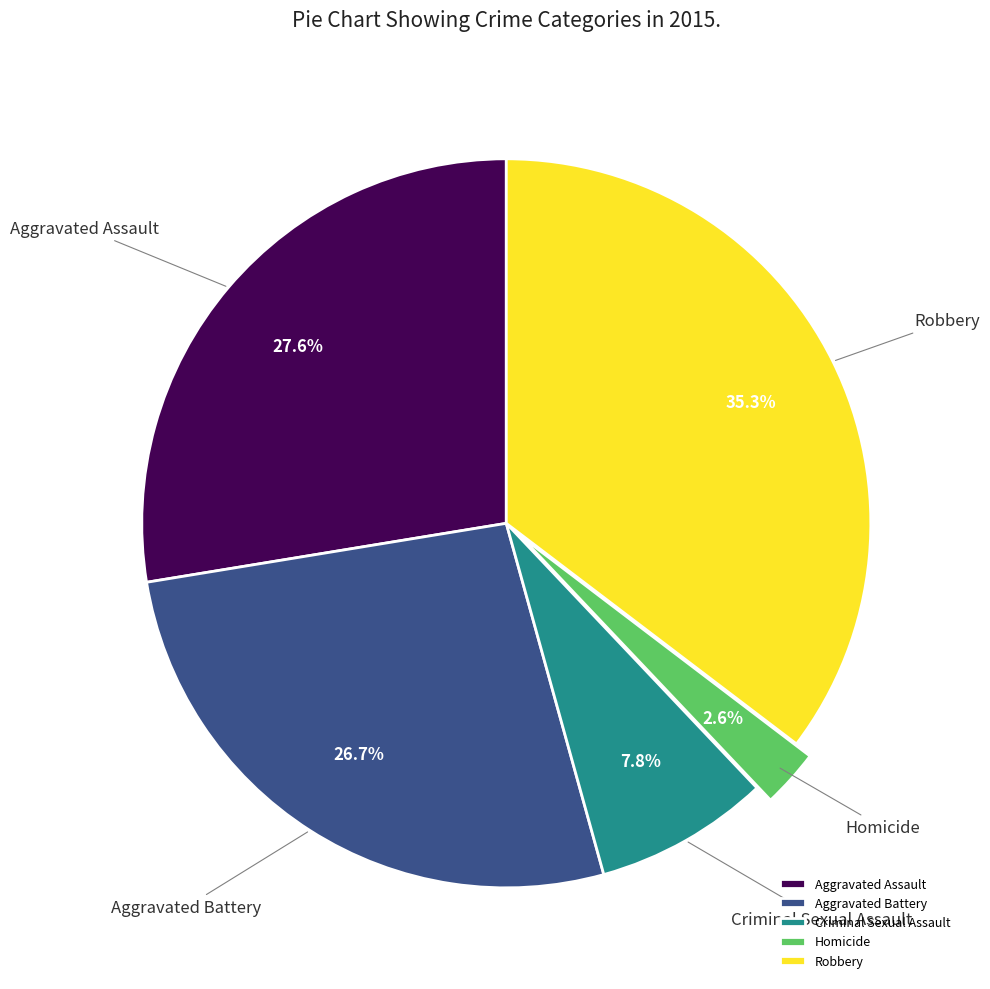

Does Robbery account for over 50% of the chart?

No